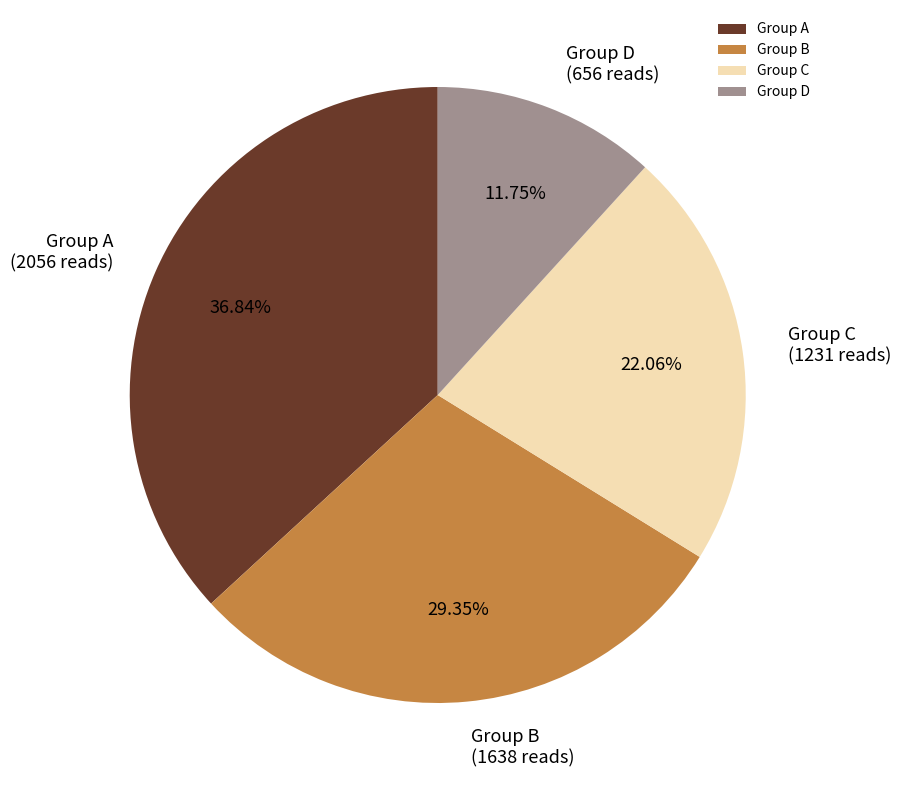

Which slice is the smallest?

Group D